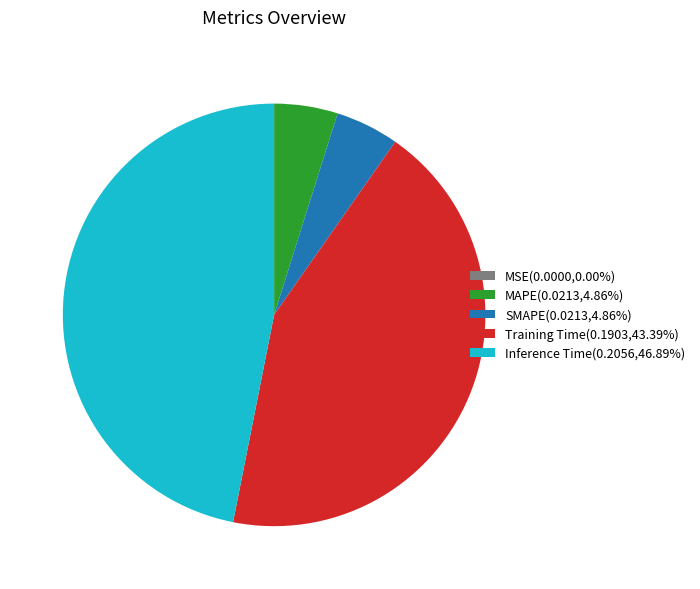

The SMAPE slice represents 5% of the pie. True or false?

True